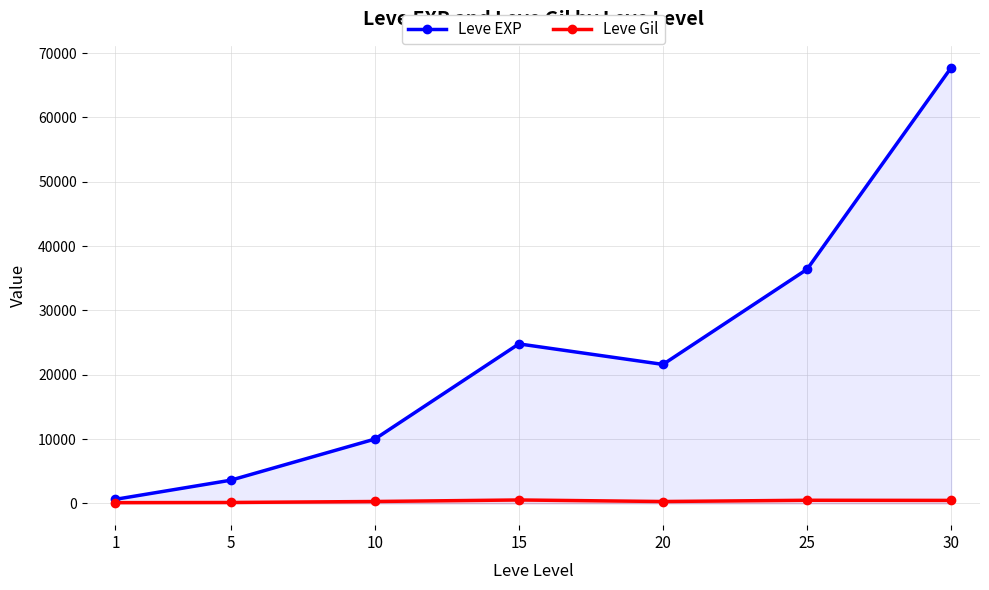

True or false: Leve Gil and Leve EXP intersect in this chart.

False